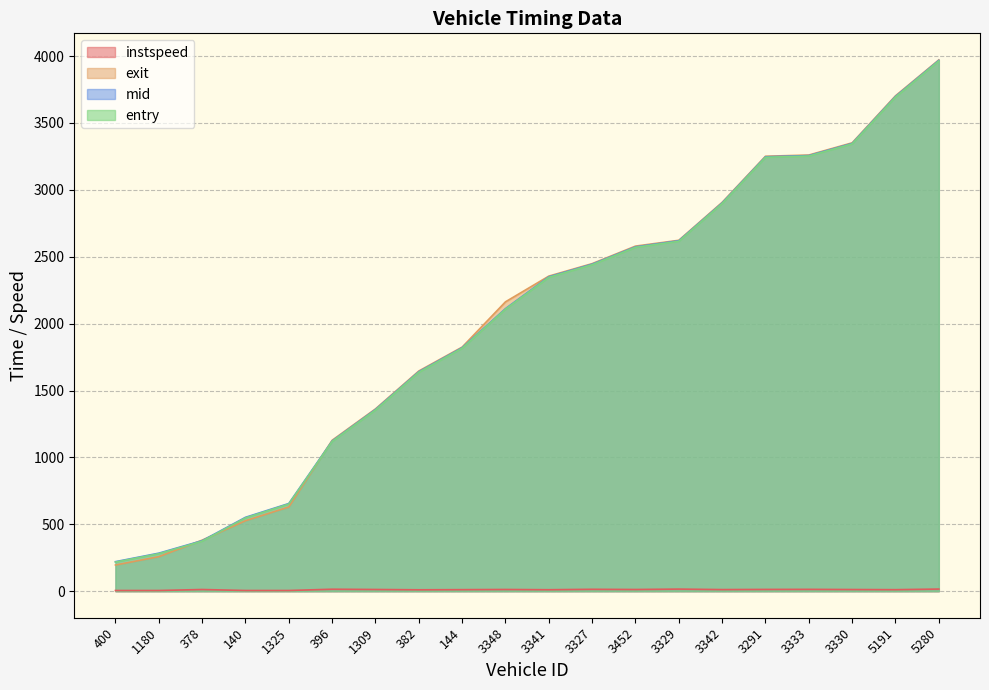

Reading left to right, transcribe all the data shown in this chart.

entry: 400=217.4	1180=280.2	378=373.8	140=547.8	1325=651.8	396=1119.5	1309=1354.2	382=1636.4	144=1816.2	3348=2108.4	3341=2346.0	3327=2440.5	3452=2570.3	3329=2615.9	3342=2898.5	3291=3243.6	3333=3253.0	3330=3343.6	5191=3694.0	5280=3964.1
mid: 400=220.5	1180=284.1	378=377.2	140=552.1	1325=655.3	396=1122.6	1309=1358.2	382=1640.5	144=1820.0	3348=2112.2	3341=2350.3	3327=2444.6	3452=2574.1	3329=2619.6	3342=2902.3	3291=3247.4	3333=3256.4	3330=3347.3	5191=3698.3	5280=3968.2
exit: 400=195.5	1180=257.8	378=381.4	140=526.6	1325=629.4	396=1127.9	1309=1362.4	382=1645.8	144=1824.5	3348=2163.1	3341=2355.2	3327=2448.6	3452=2579.6	3329=2623.2	3342=2906.8	3291=3251.5	3333=3260.5	3330=3351.7	5191=3703.2	5280=3971.7
instspeed: 400=5.0	1180=5.0	378=12.4	140=5.0	1325=5.0	396=14.6	1309=12.6	382=10.3	144=11.3	3348=12.6	3341=10.8	3327=13.9	3452=12.5	3329=15.5	3342=11.8	3291=13.0	3333=13.5	3330=12.2	5191=11.1	5280=15.8